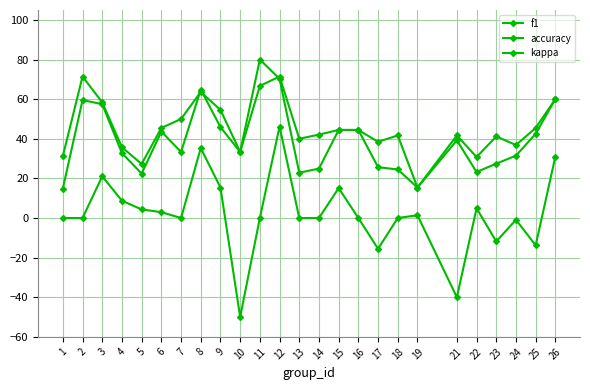

Which series has the widest spread of values?

kappa